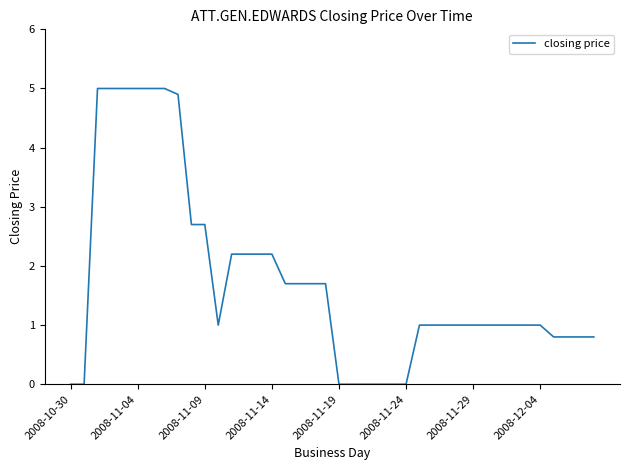

What is the greatest value displayed?

5.0